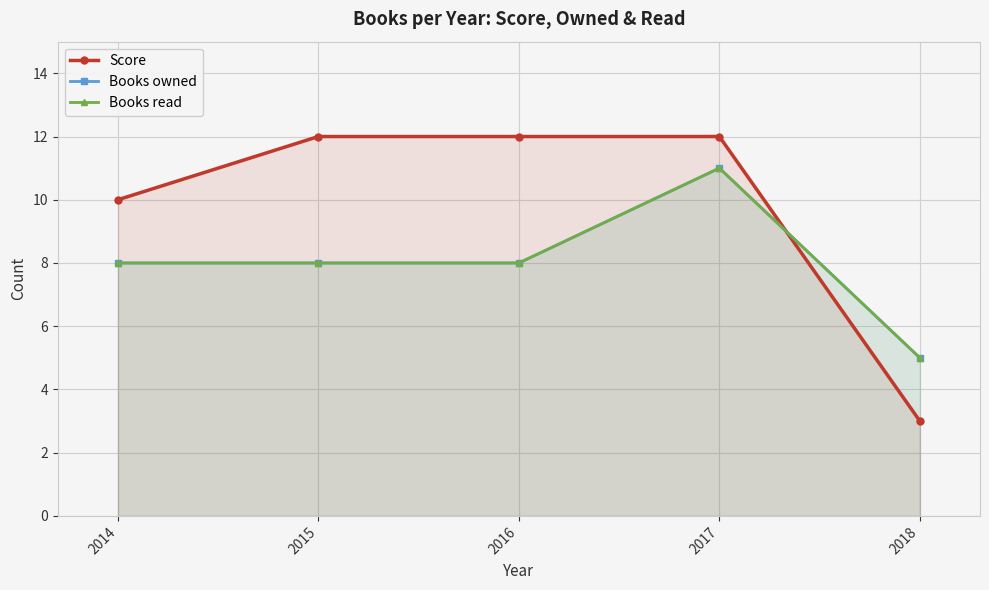

What is the difference between the maximum and minimum values in the Books owned series?

6